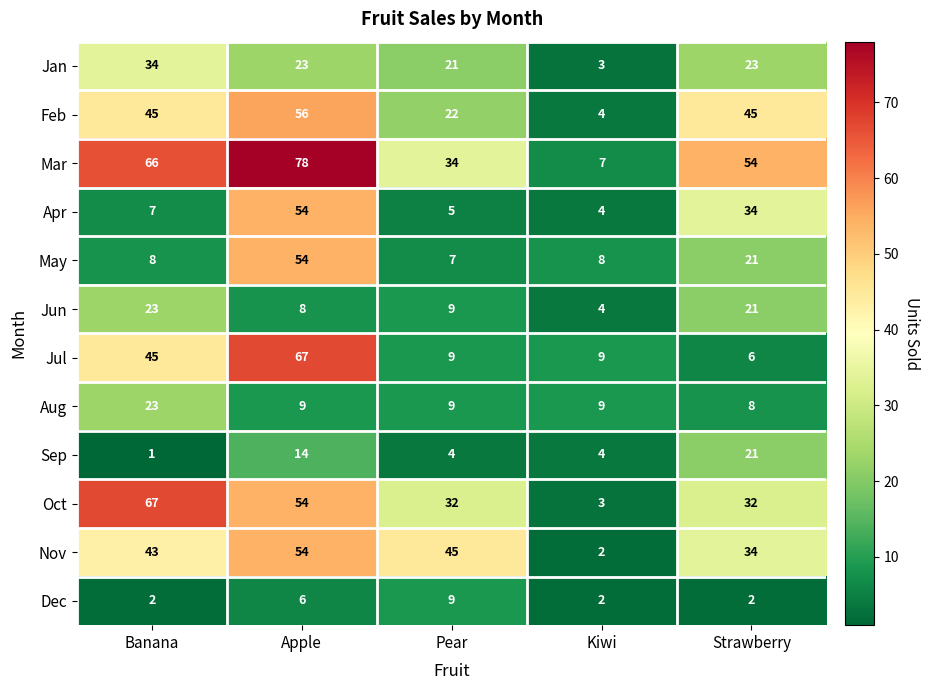

Is the value of Jan at Strawberry greater than the value of Feb at Strawberry?

No